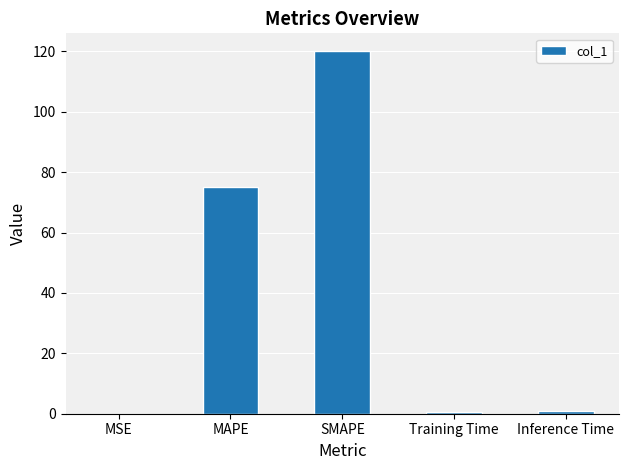

True or false: the data shows 38.3 at SMAPE.

False